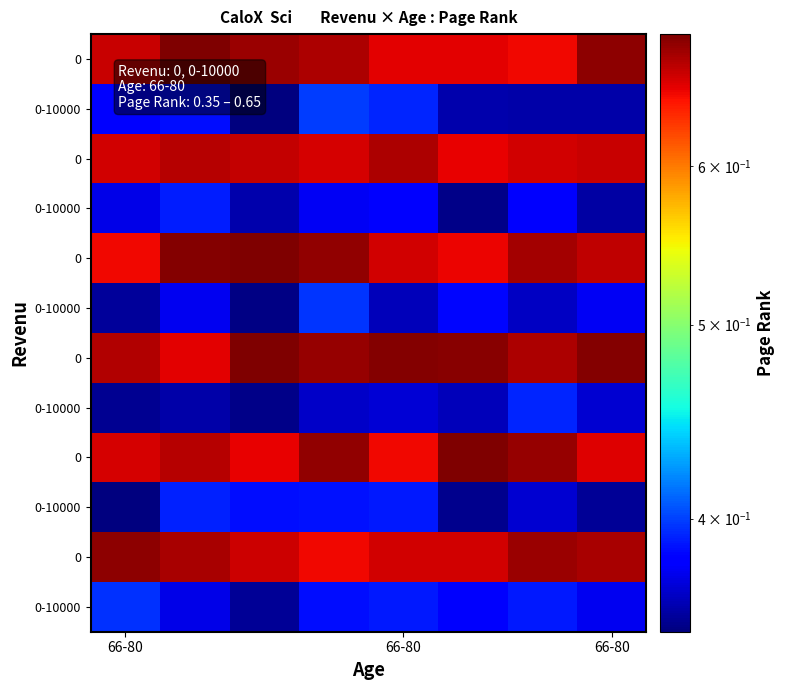

At which category is the sum across all series the highest?

3